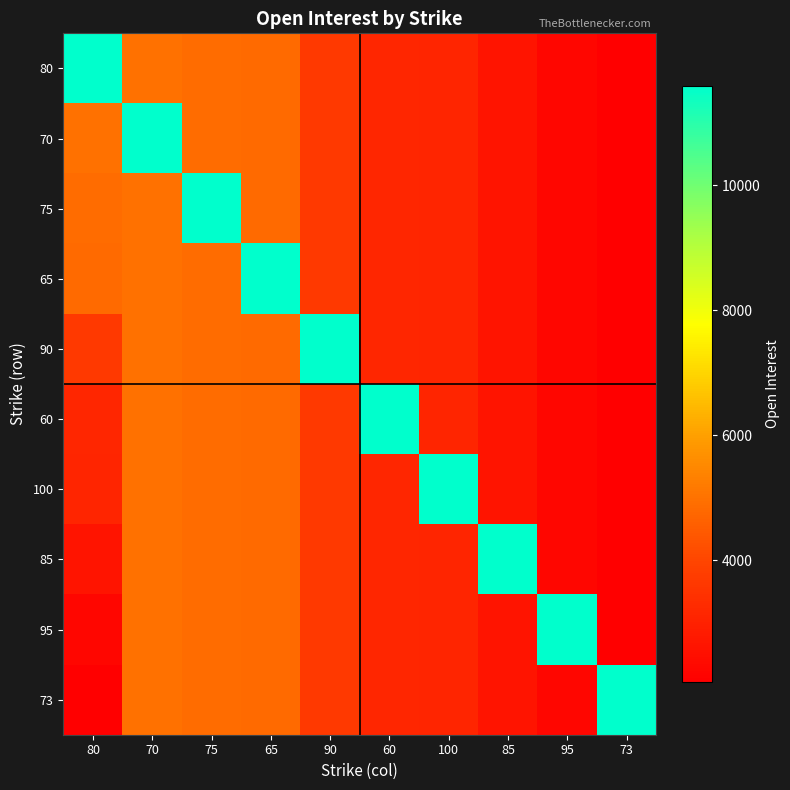

How many data points does each series have?

10